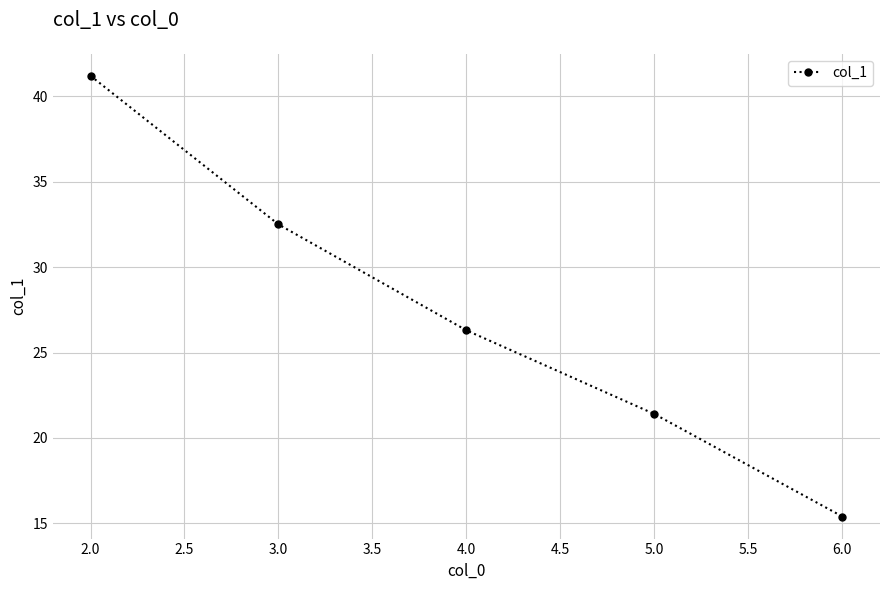

What is the minimum value shown in the chart?

15.4